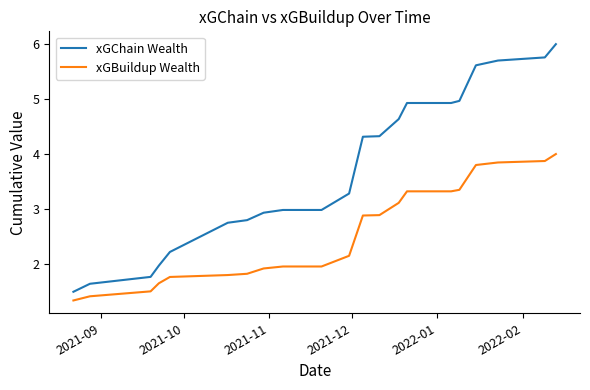

What is the lowest value of the xGChain Wealth series?

1.5